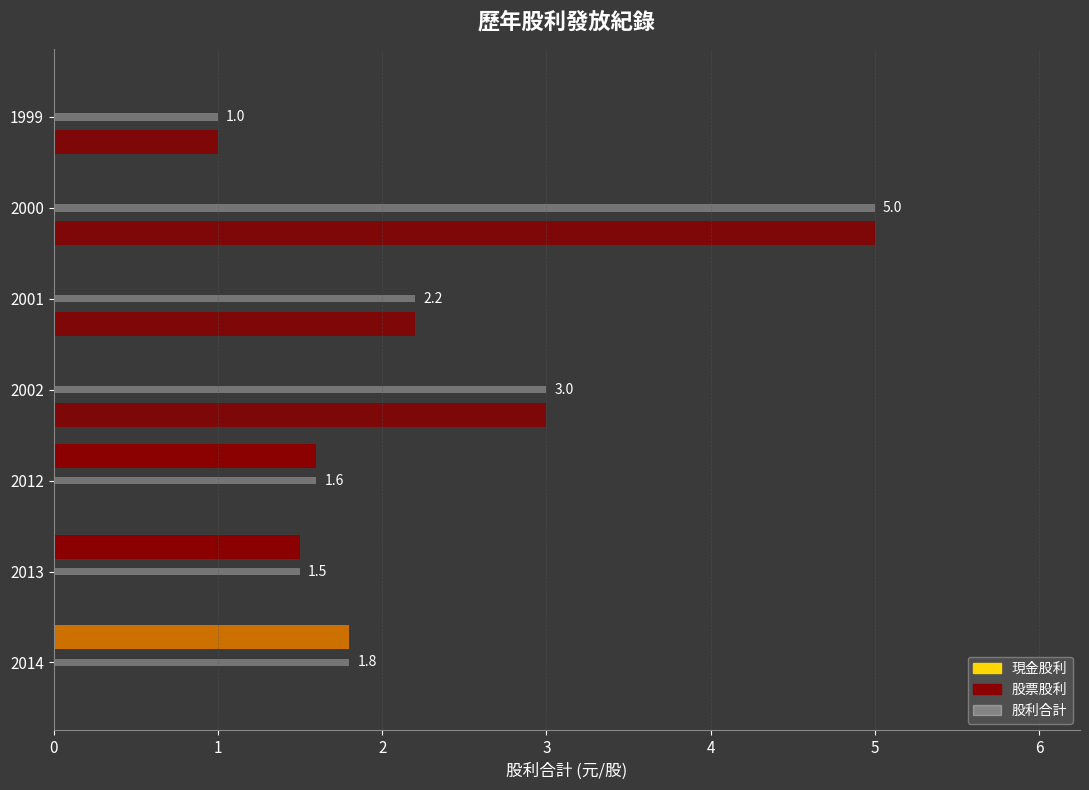

How many series are shown in this chart?

3